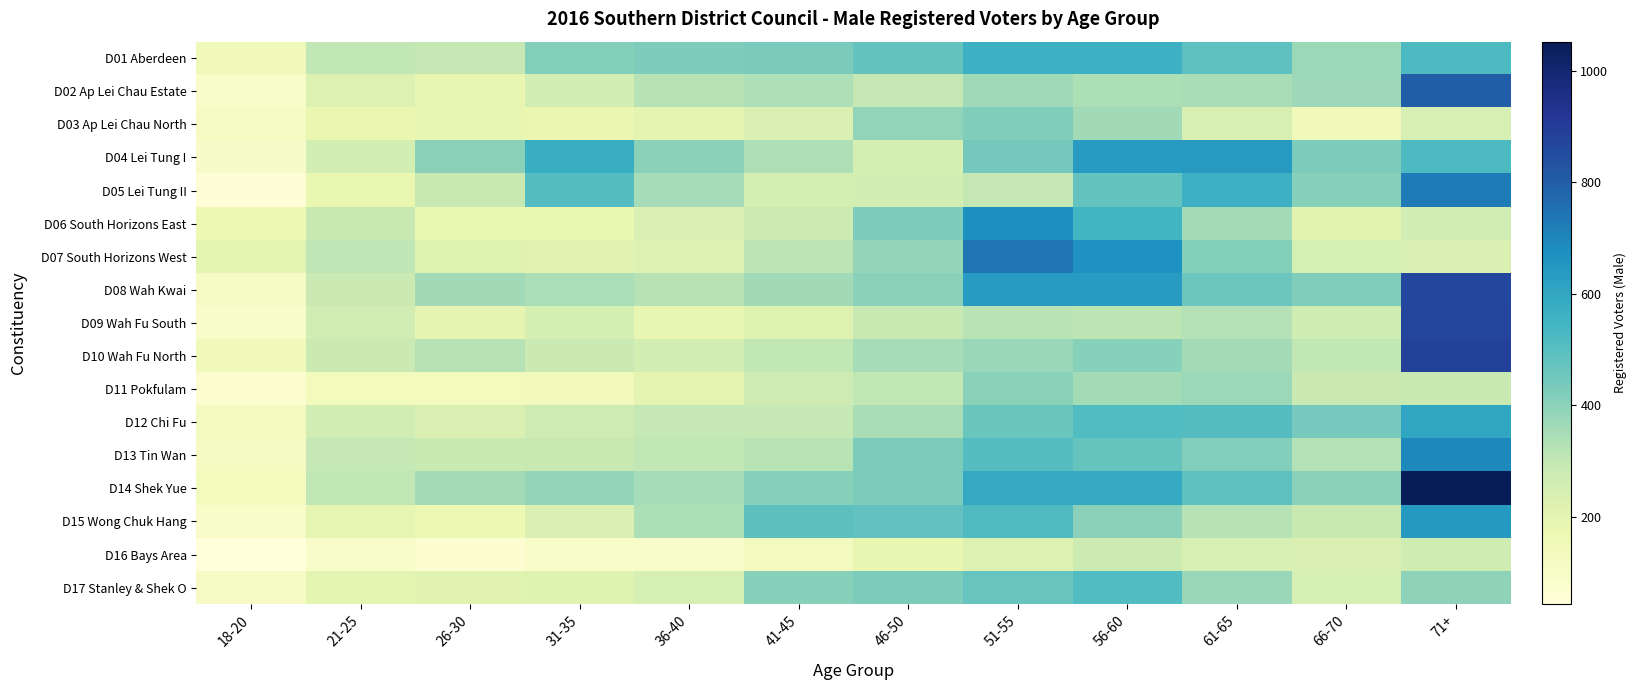

How many data points does each series have?

12